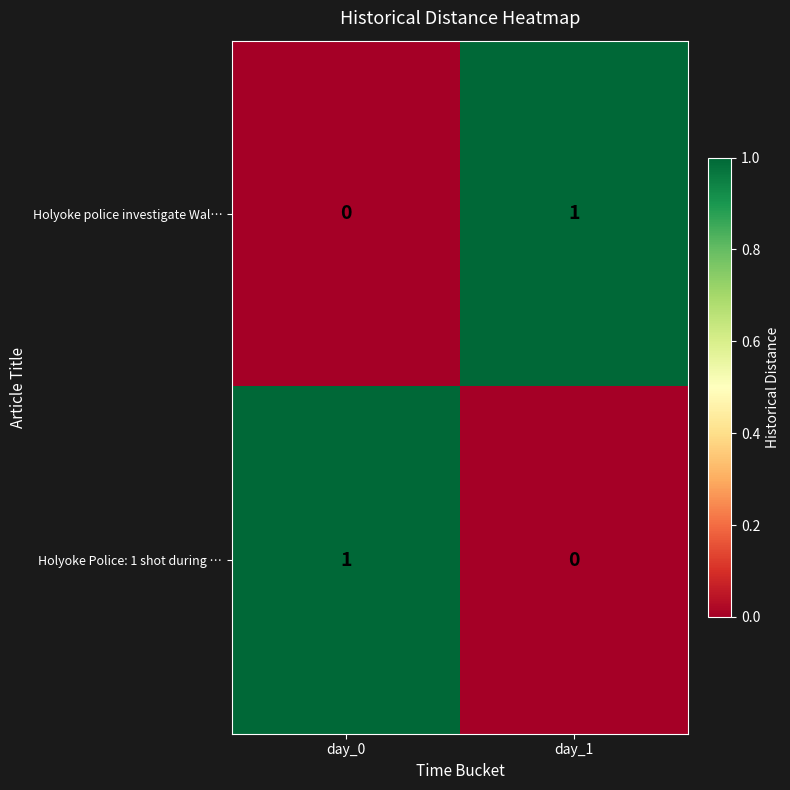

How many data points does each series have?

2